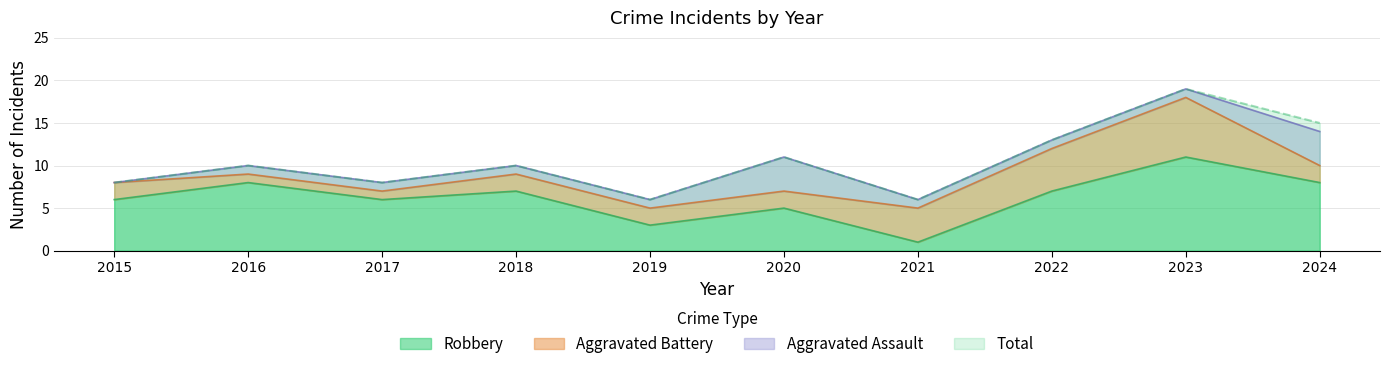

At which label does Total reach its peak?

2023